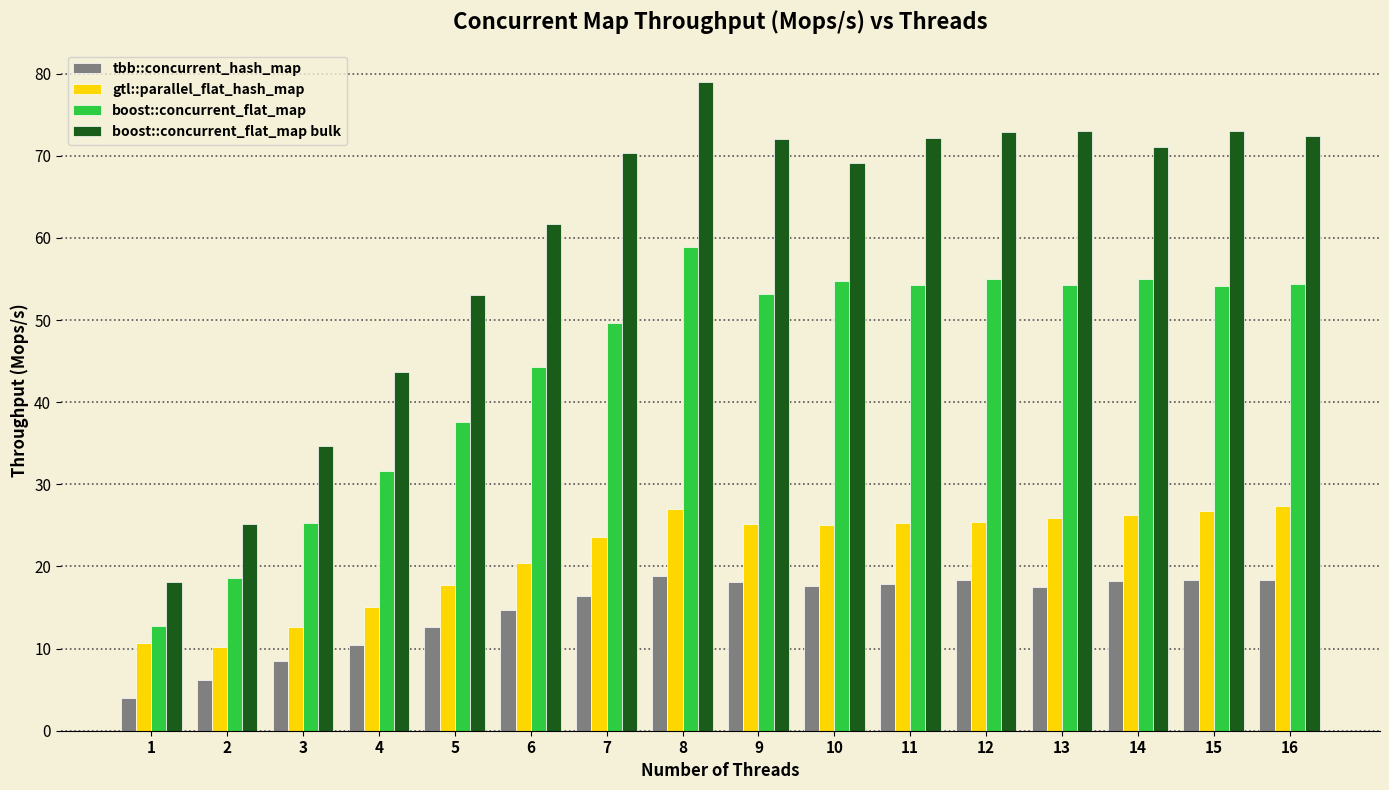

Which category has the lowest value in the tbb::concurrent_hash_map series?

1